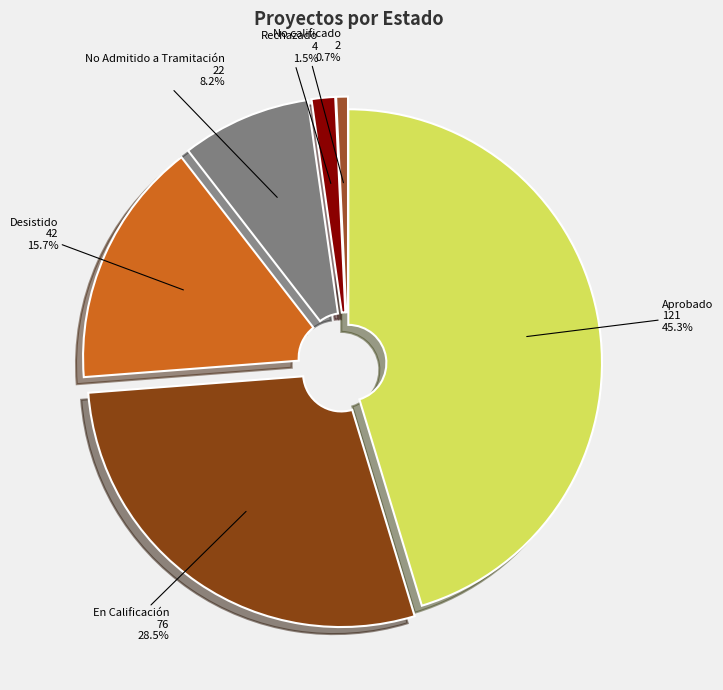

What percentage is the No Admitido a Tramitación slice, to the nearest percent?

8%